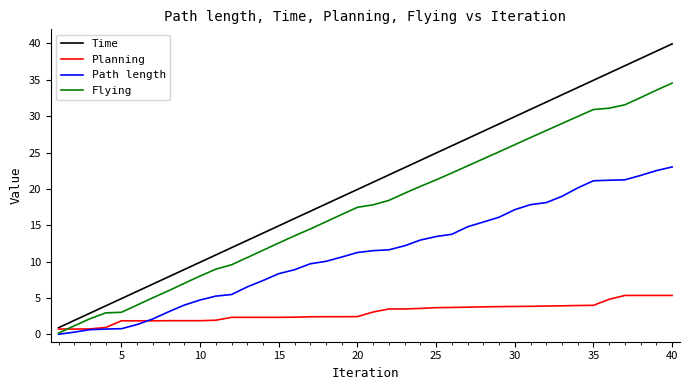

Which series has the largest total across all categories?

Time